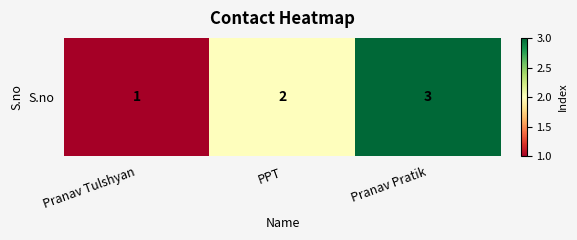

List the labels in order of value, largest first.

Pranav Pratik, PPT, Pranav Tulshyan